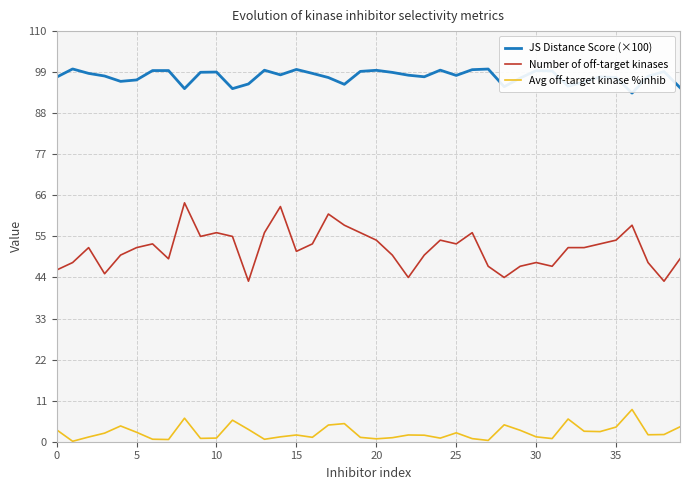

Which series has the largest total across all categories?

JS Distance Score (×100)